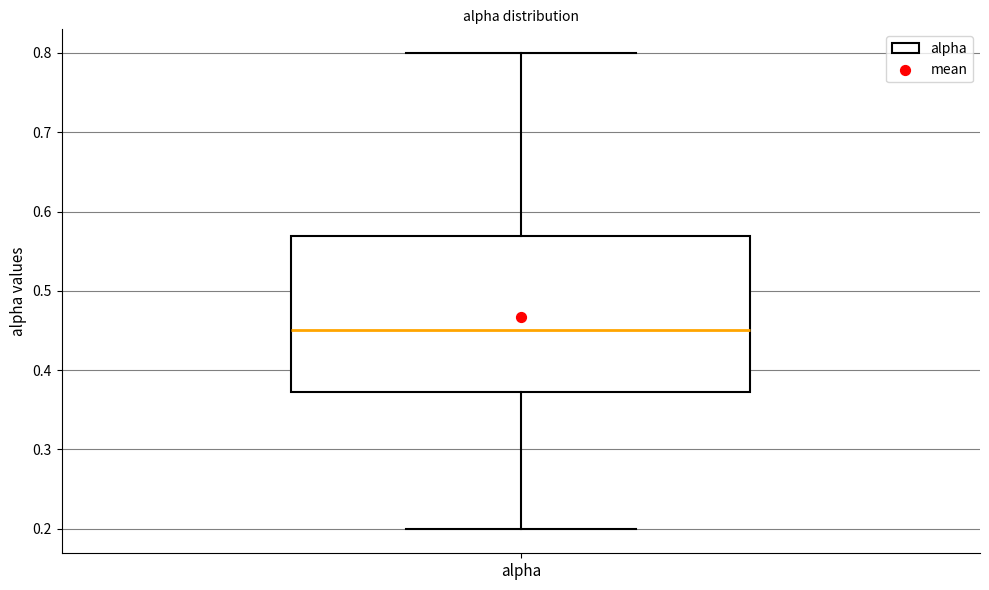

Transcribe this box plot: give where the median line is, the range the box spans, and where the two whiskers end, as read against the y-axis. The values are not printed on the chart, so give them approximately, as read against the axis.

median 0.45, box 0.37 to 0.57, whiskers 0.20 to 0.80